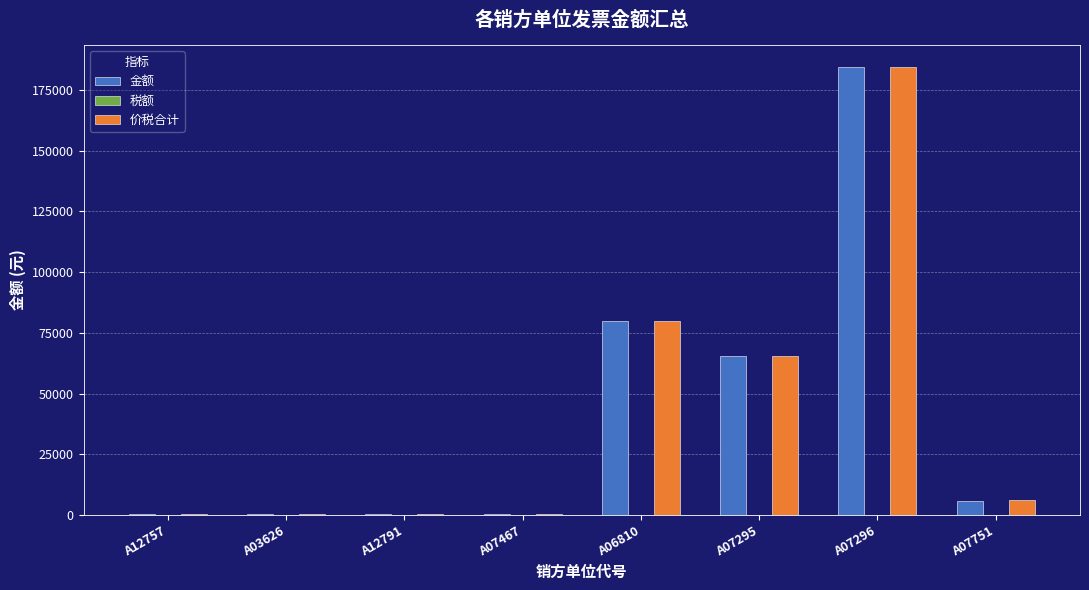

At which category is the sum across all series the highest?

A07296